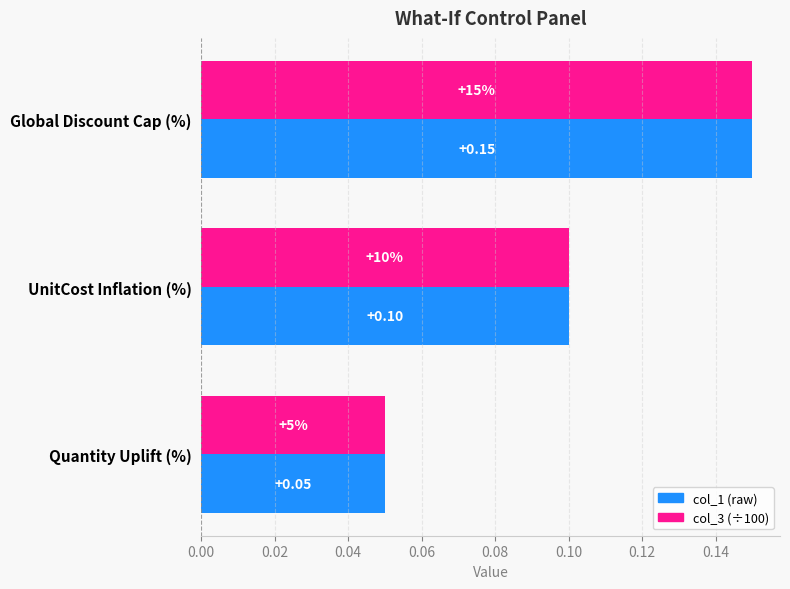

At which category is the sum across all series the highest?

Global Discount Cap (%)